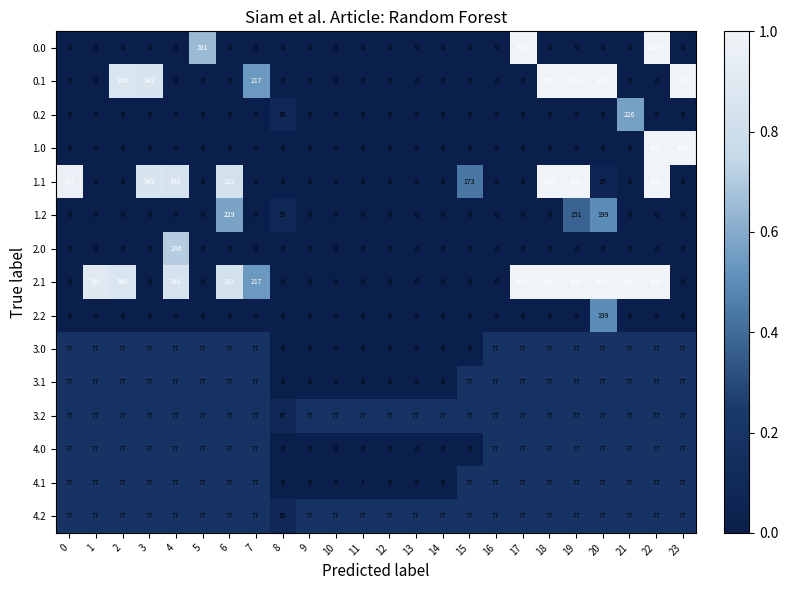

The 3.2 series shows 77 at 14. True or false?

True